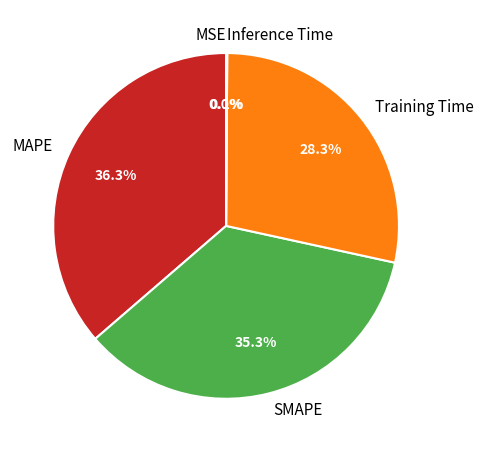

Do SMAPE and MAPE together represent more than half of the pie?

Yes